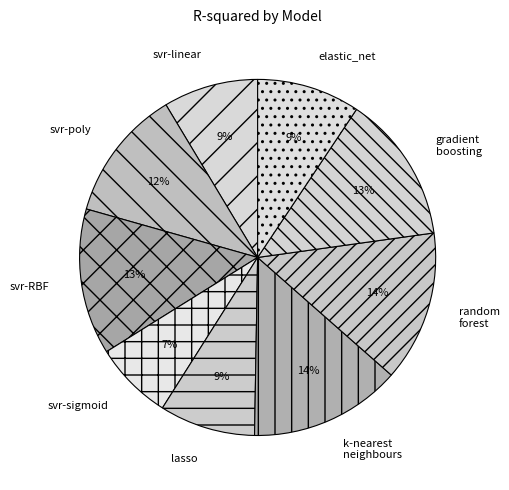

Which category has the smallest portion of the pie?

svr-sigmoid